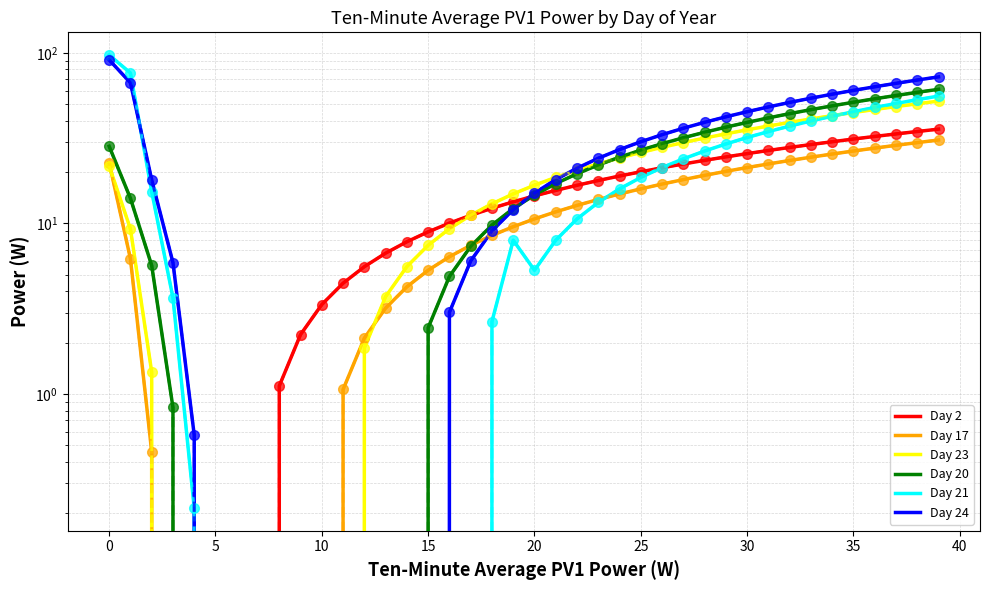

Which series has the largest total across all categories?

Day 24